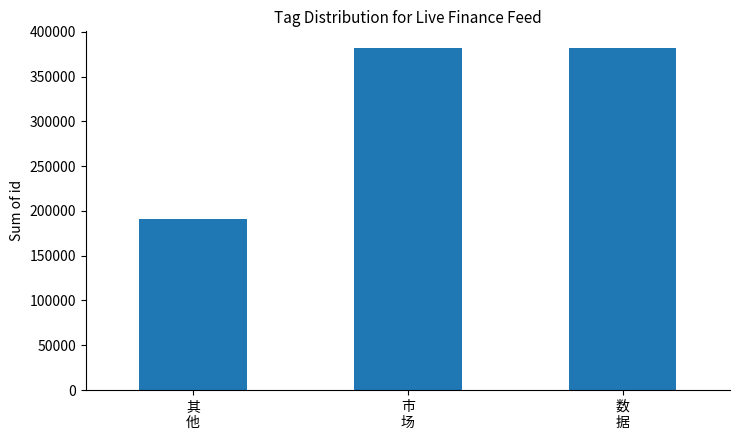

How many data points are less than 381348?

1